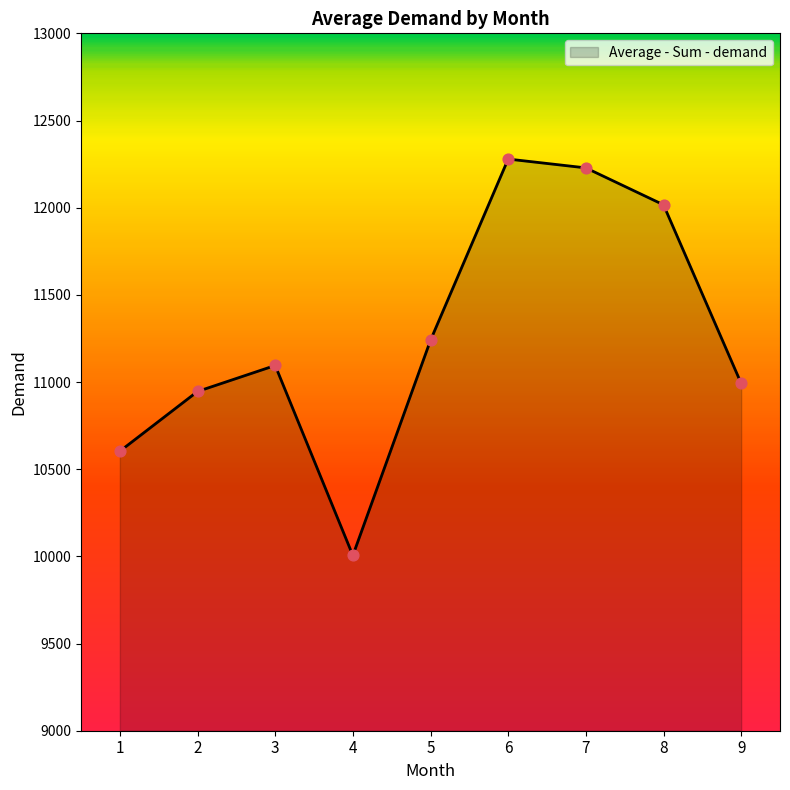

Which has a higher value, 6 or 1?

6